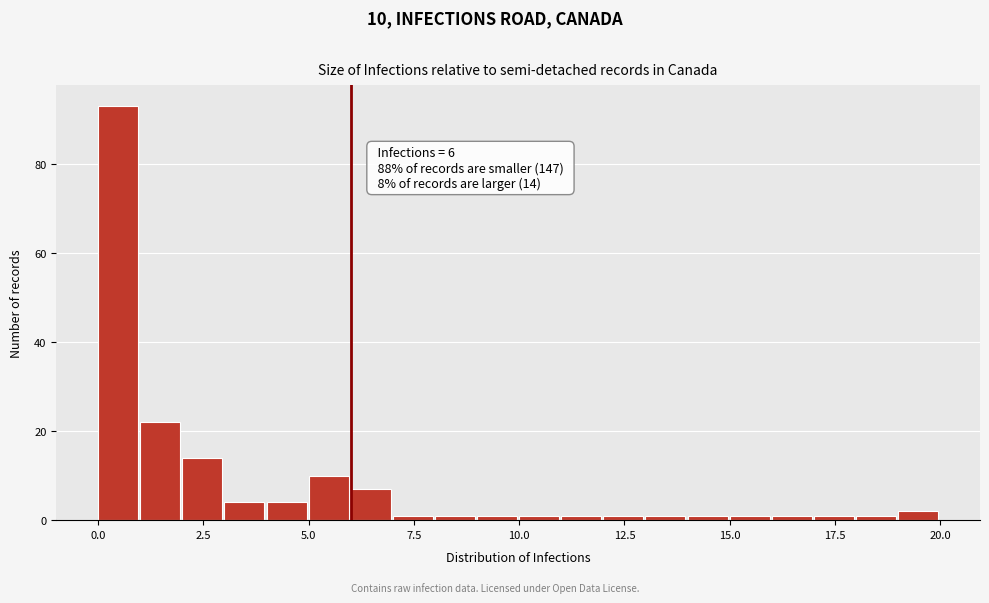

Around what value on the x-axis is the tallest bar? Give the approximate position of its centre, as read against the axis.

0.5